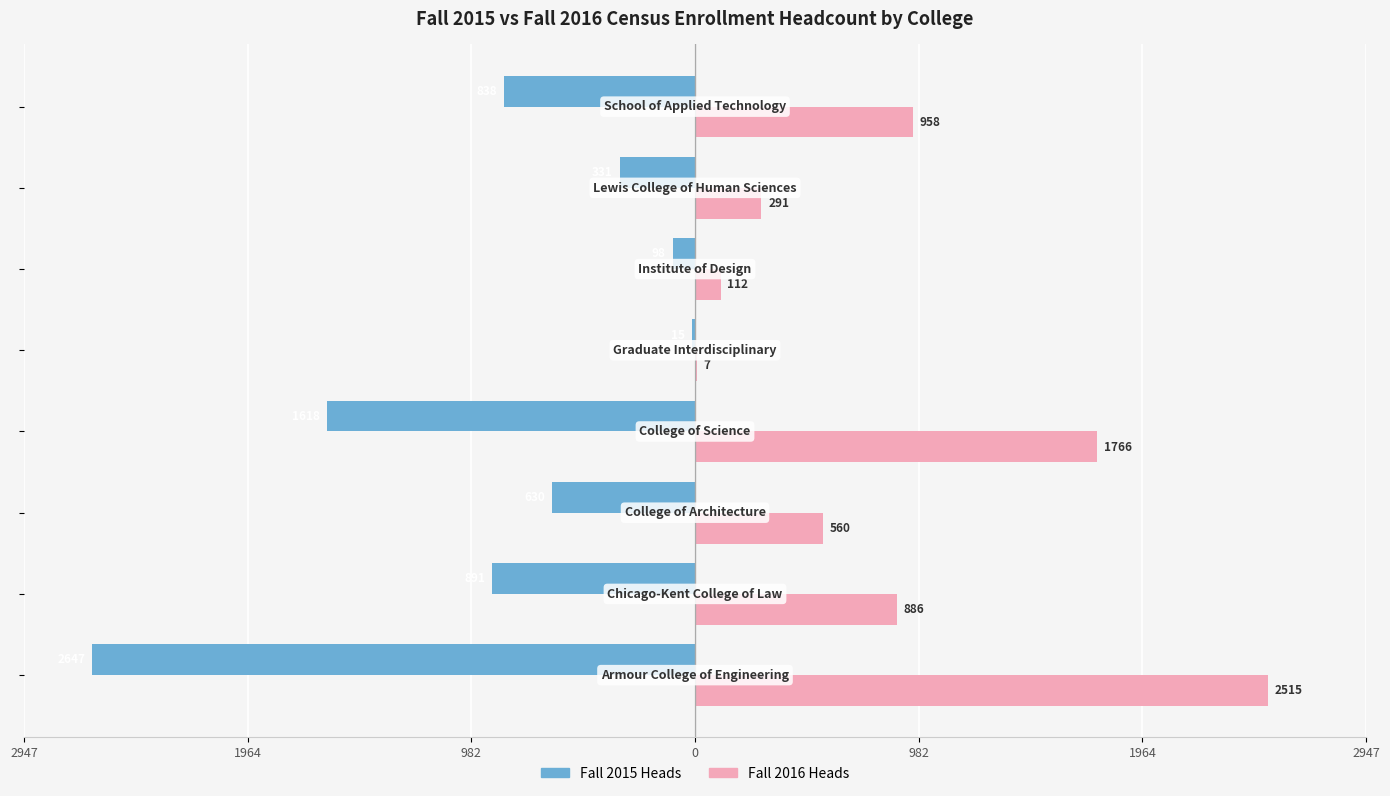

What are all the series names shown in the legend?

Fall 2015 Heads, Fall 2016 Heads